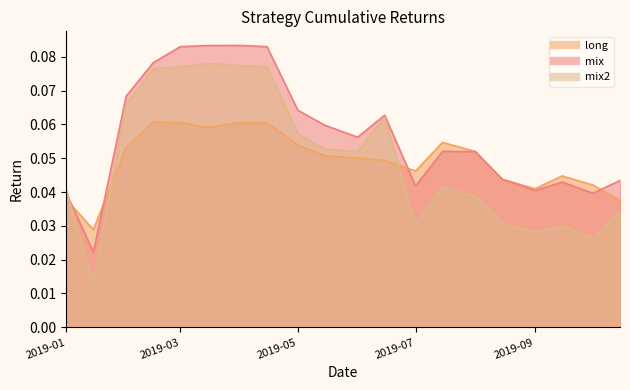

What is the greatest value displayed?

0.1